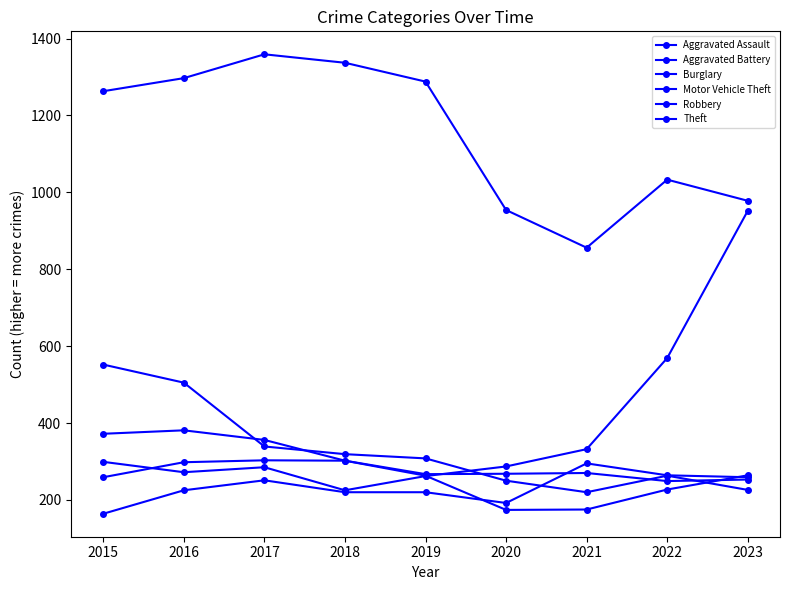

At which label does Robbery reach its peak?

2016